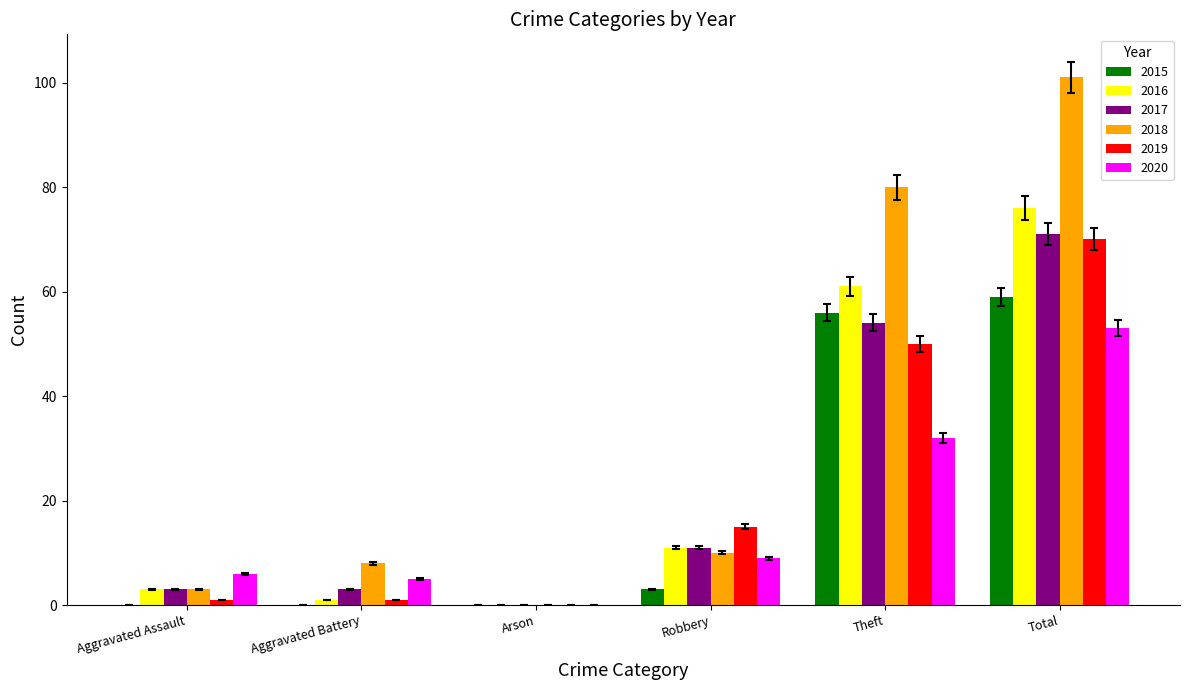

How many data points does each series have?

6